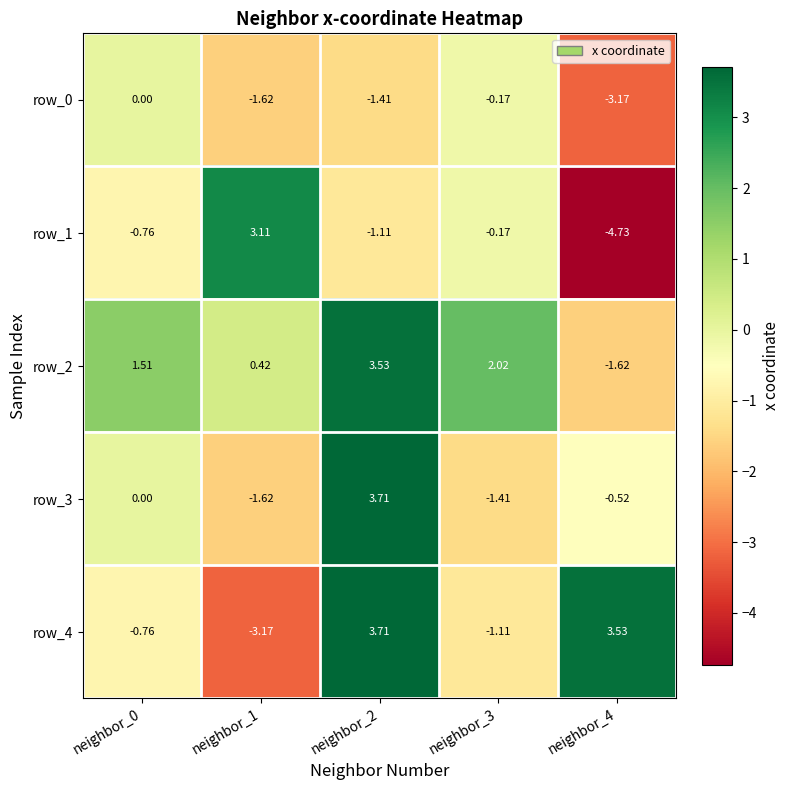

Which has a higher value, neighbor_2 or neighbor_0?

neighbor_0